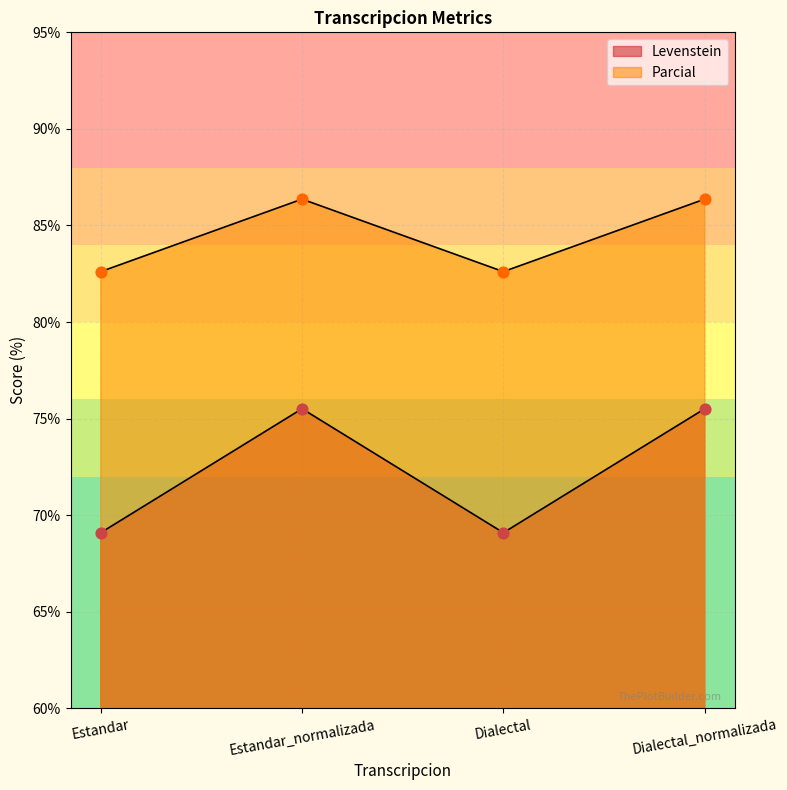

At how many categories does at least one series exceed 81?

4